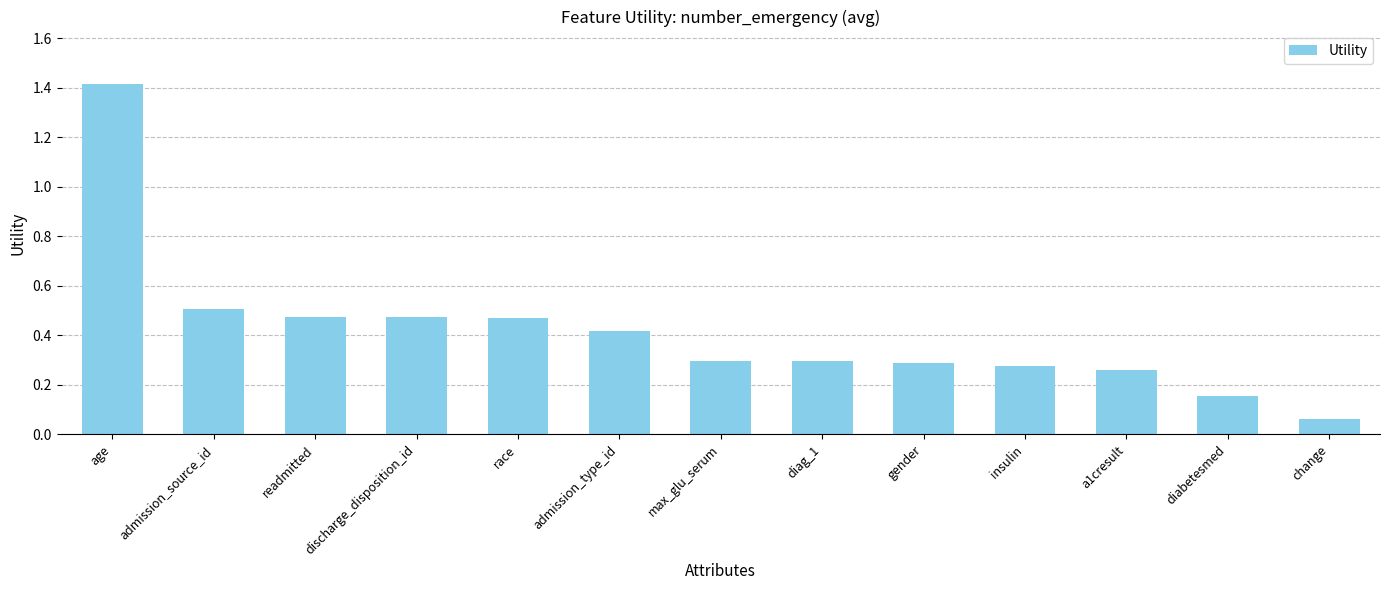

Where is the data nearest to the value 0?

change